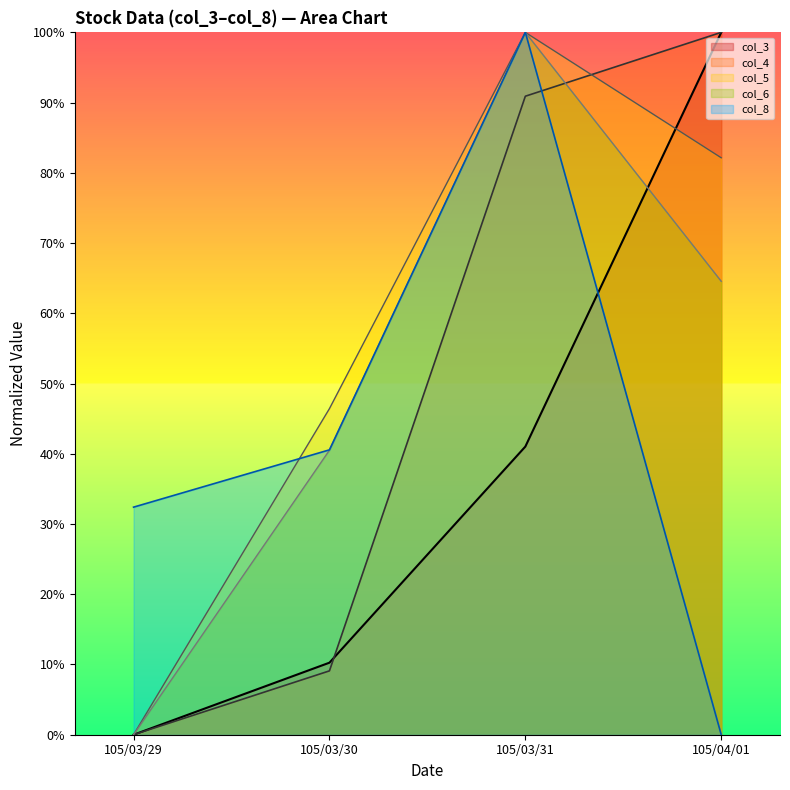

Is it true that col_6 equals 39.8 at 105/04/01?

False